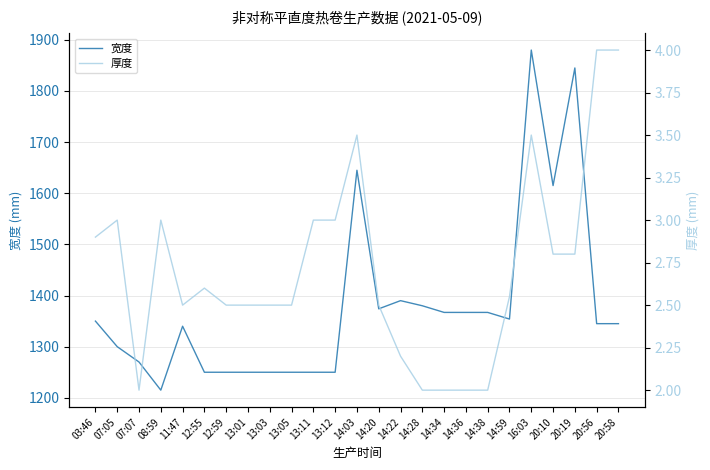

At which label is 宽度 closest to 1547?

20:10